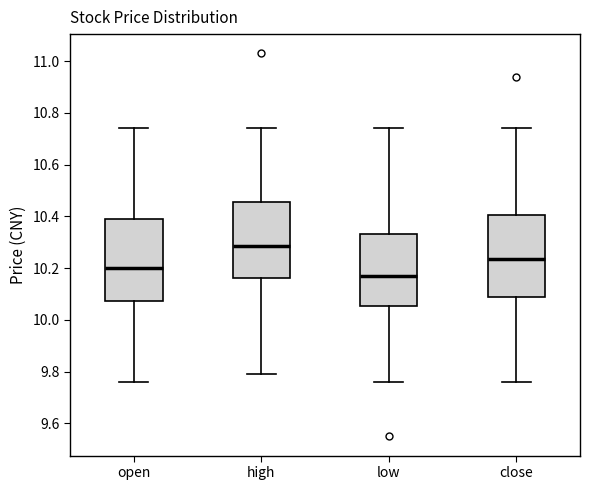

Which box's median line is the lowest?

low